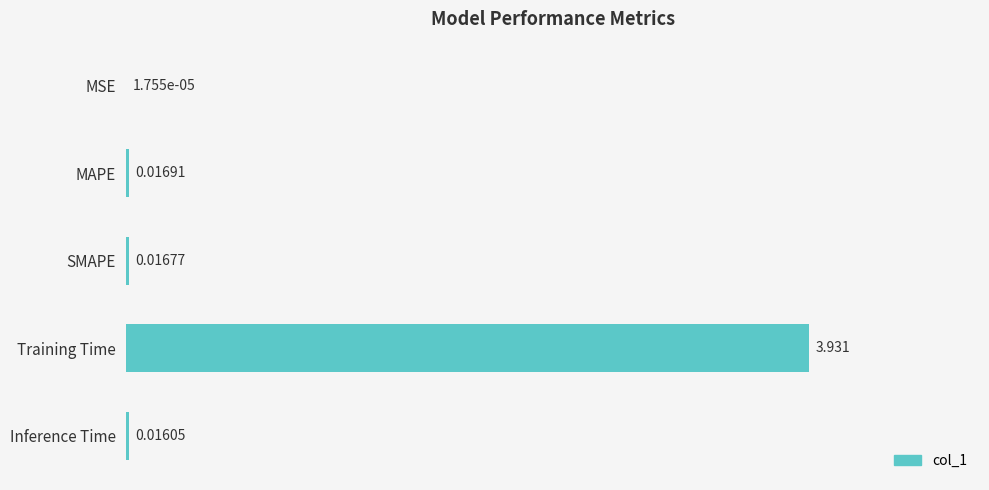

Between MSE and MAPE, which is larger?

MAPE